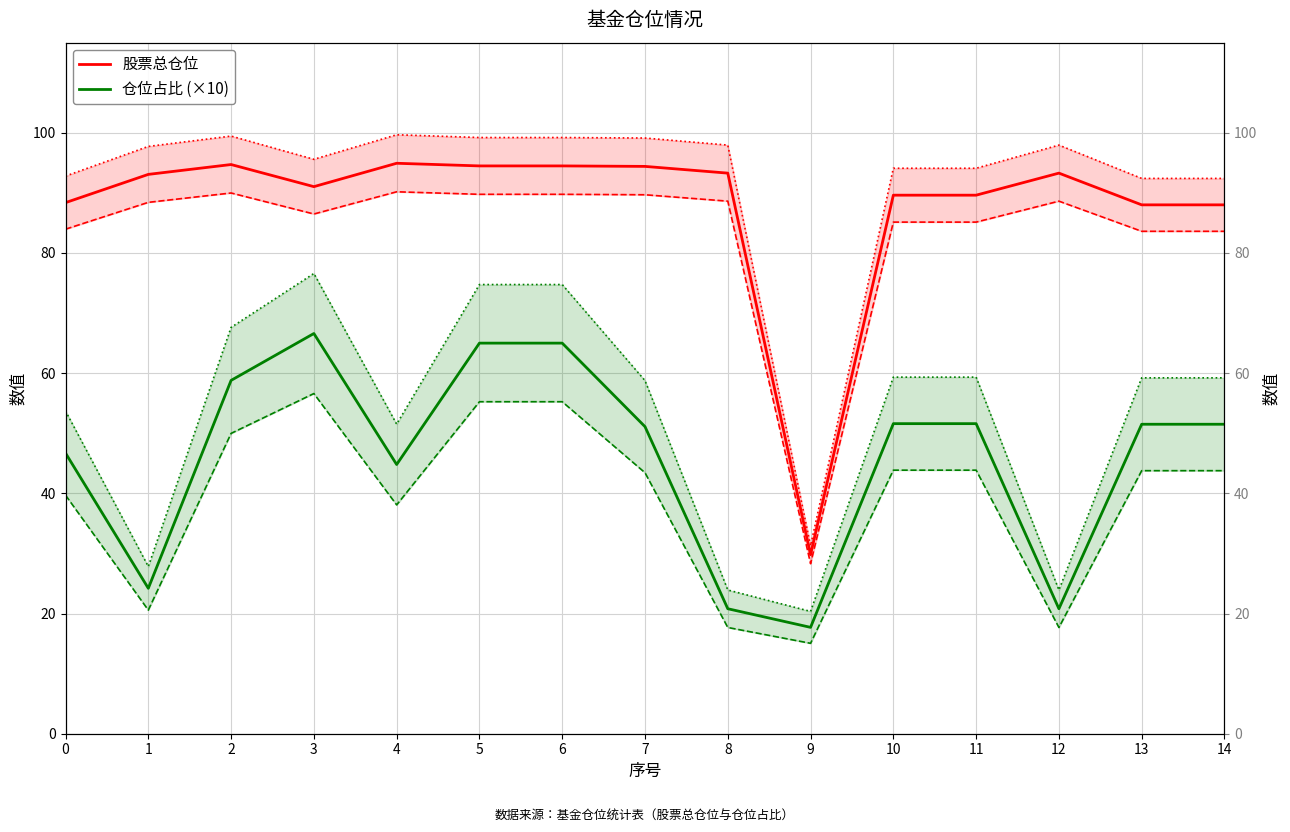

Reading right to left, transcribe all the data shown in this chart.

股票总仓位: 88.0	88.0	93.3	89.6	89.6	29.8	93.3	94.4	94.5	94.5	94.9	91.0	94.7	93.1	88.4
仓位占比 (×10): 51.5	51.5	20.8	51.6	51.6	17.7	20.8	51.1	65.0	65.0	44.8	66.6	58.8	24.2	46.7